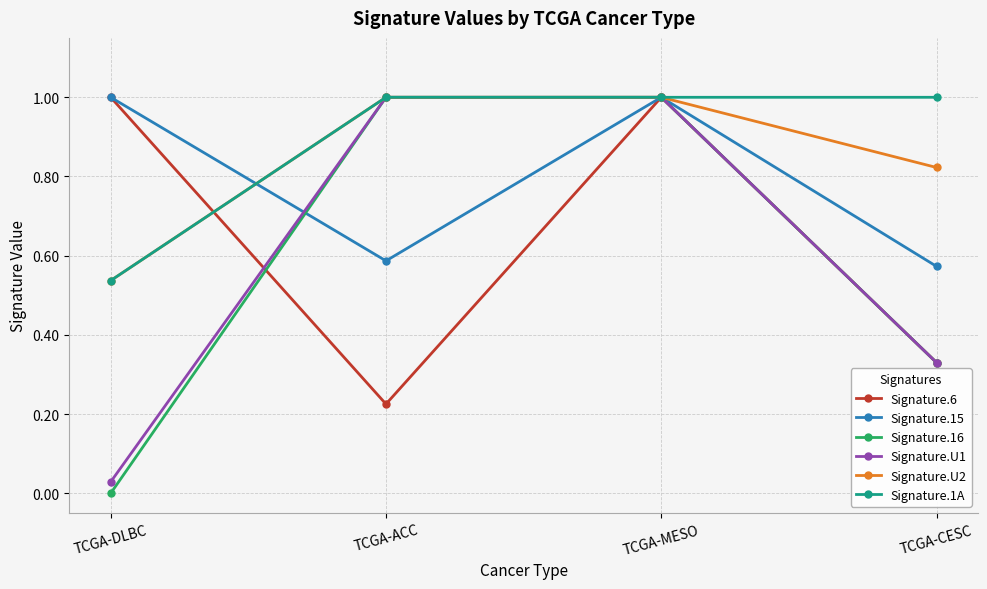

What is the sum of all Signature.16 values?

2.3